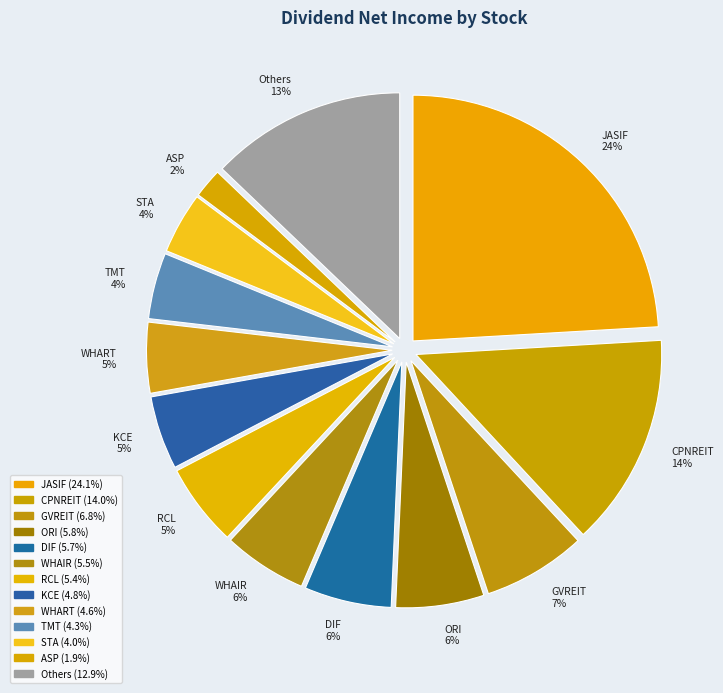

Which category has the biggest portion of the pie?

JASIF